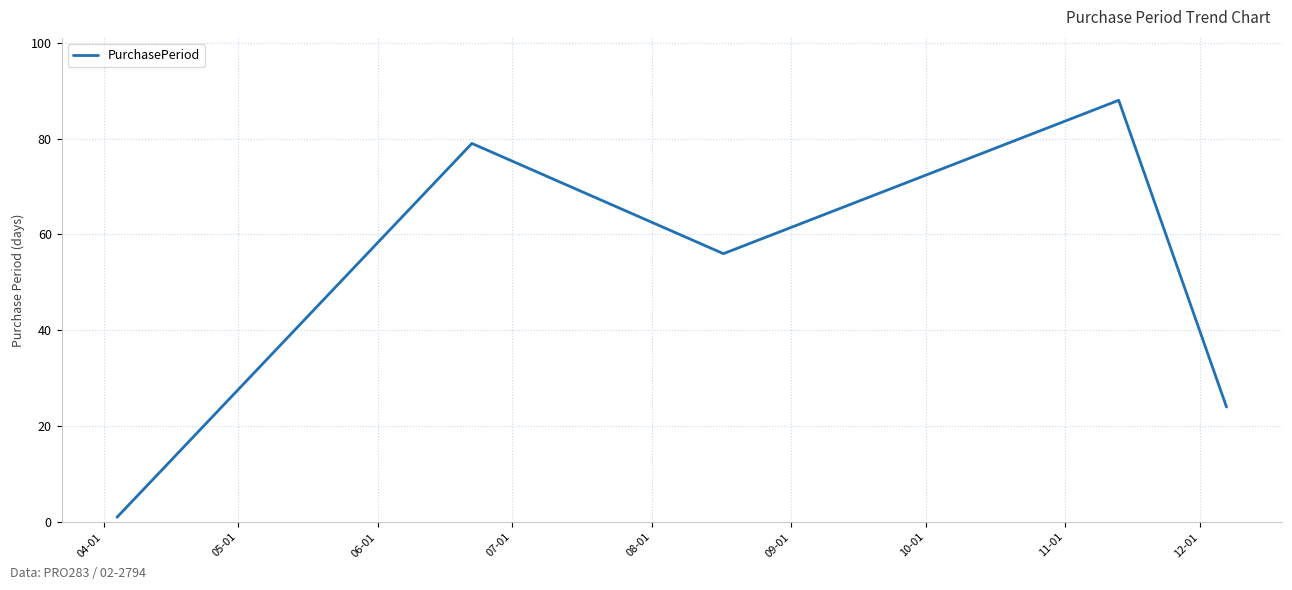

How many interior local peaks (higher than both neighbors) does the data have?

2